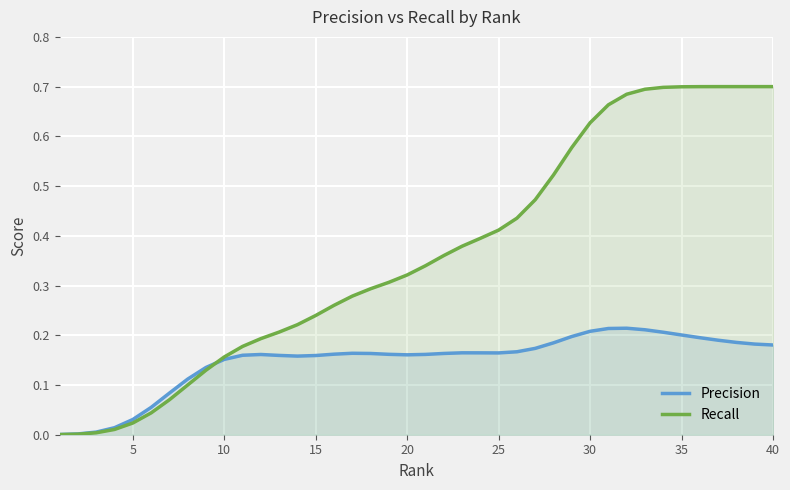

The value of Precision at 35 is 0.2. True or false?

True